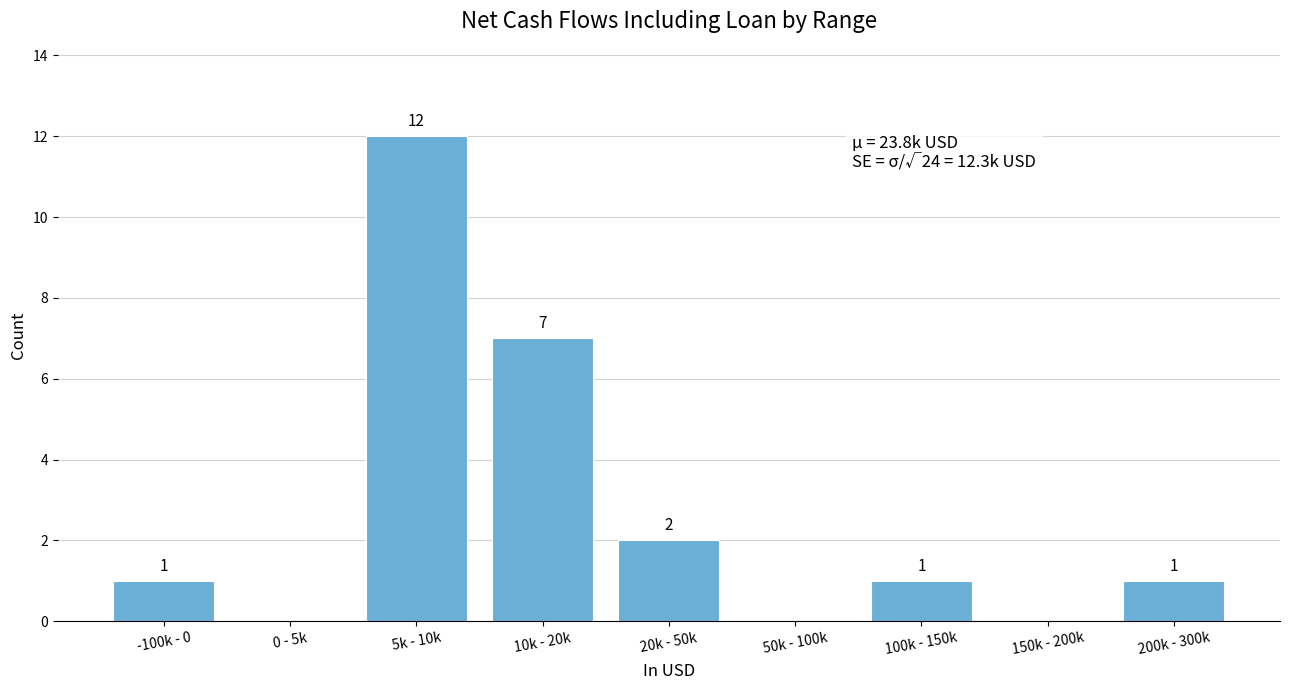

Which category has the highest value across all series?

5k - 10k